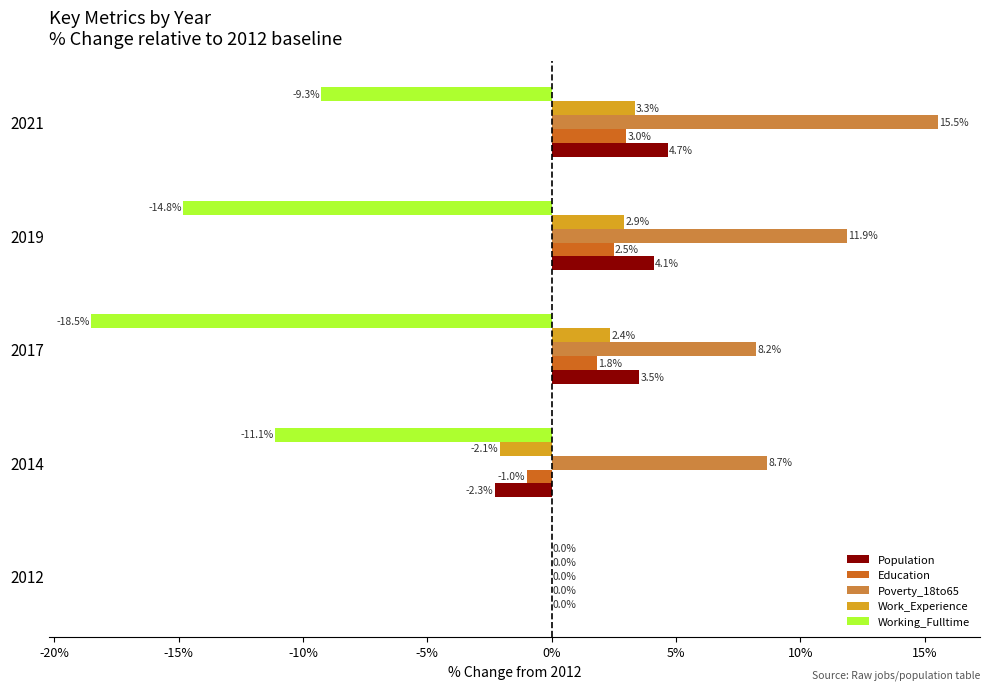

At which label is Working_Fulltime closest to -9?

2021